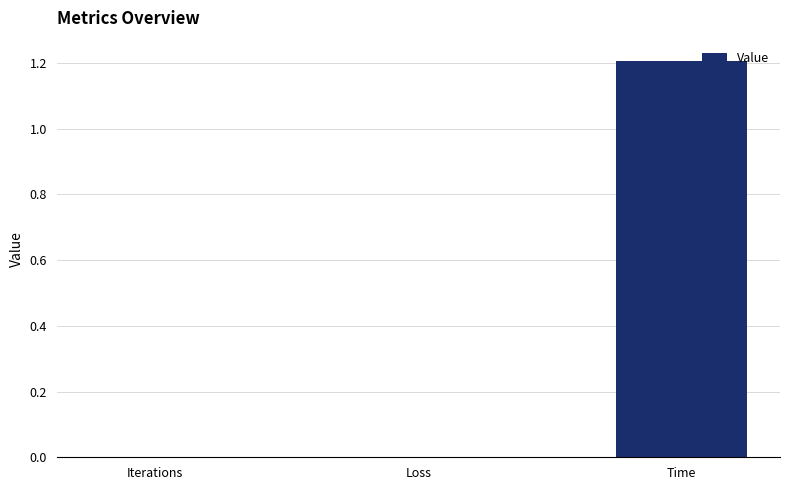

Between Time and Loss, which is larger?

Time